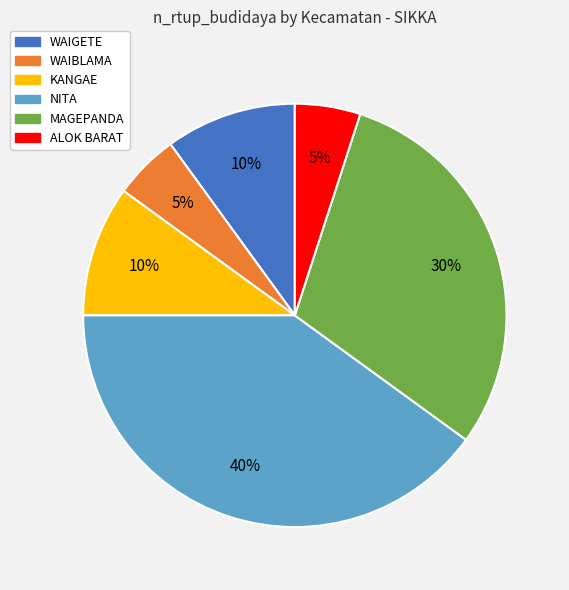

Approximately how many times larger is the value at WAIBLAMA compared to MAGEPANDA?

0.2